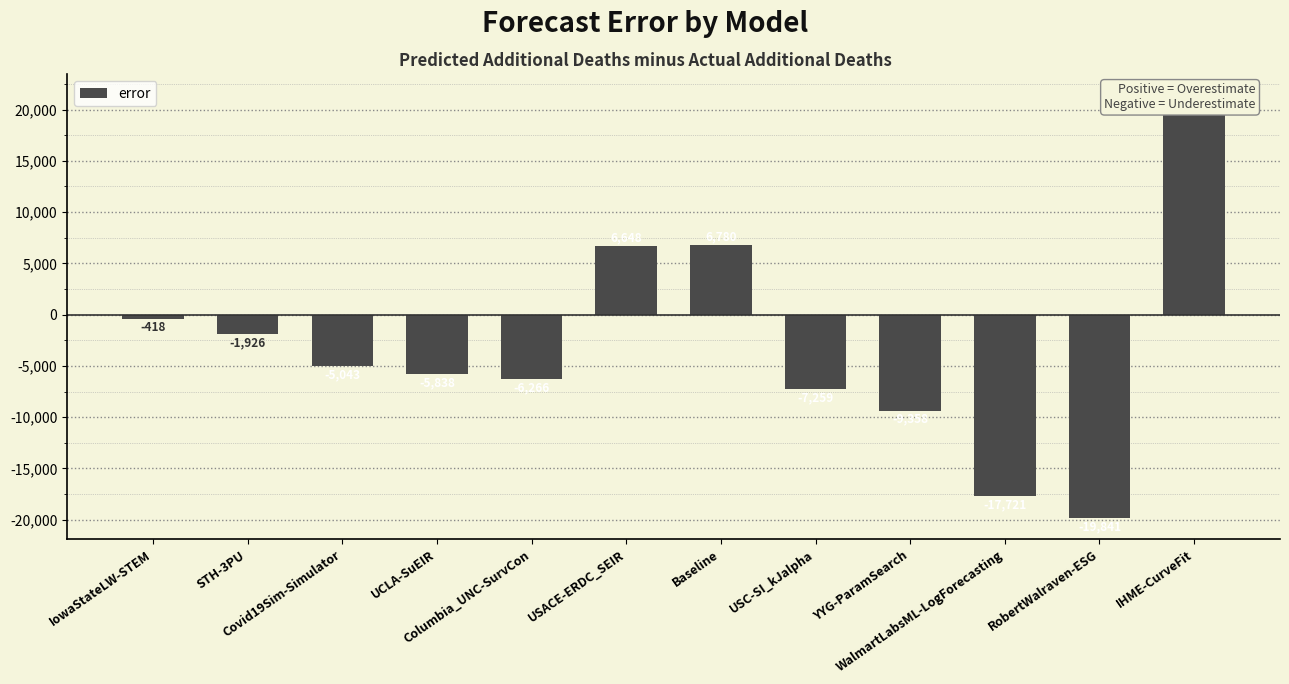

Rank the categories by value from highest to lowest.

IHME-CurveFit, Baseline, USACE-ERDC_SEIR, IowaStateLW-STEM, STH-3PU, Covid19Sim-Simulator, UCLA-SuEIR, Columbia_UNC-SurvCon, USC-SI_kJalpha, YYG-ParamSearch, WalmartLabsML-LogForecasting, RobertWalraven-ESG